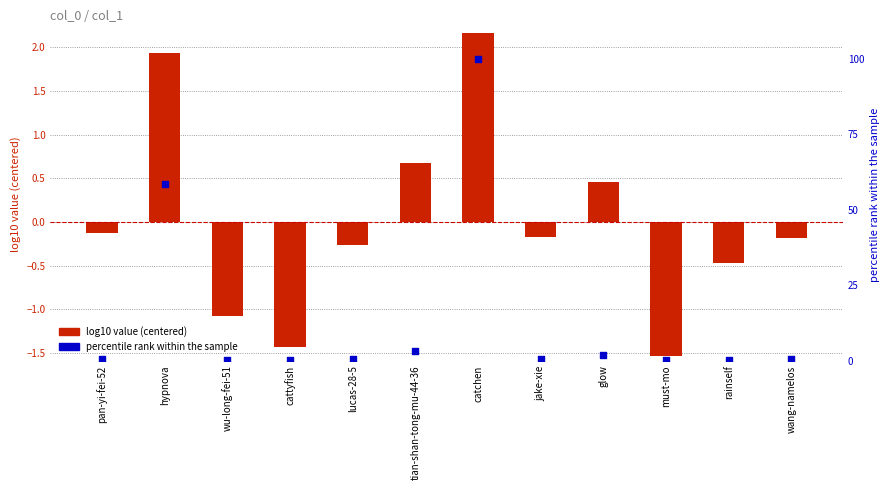

Which series reaches the minimum Y coordinate?

log10 value (centered)